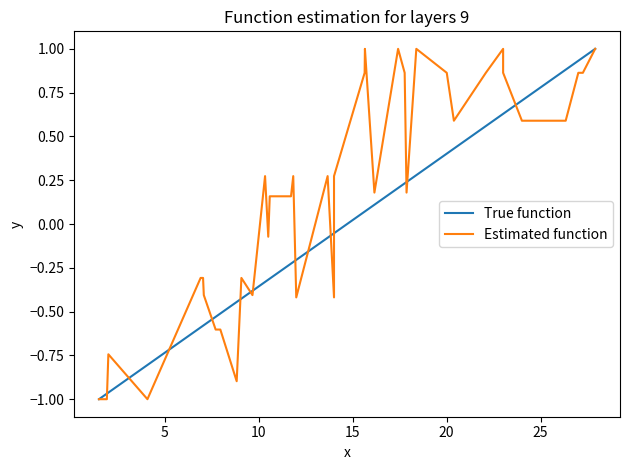

List the series in order of their overall mean, lowest first.

True function, Estimated function